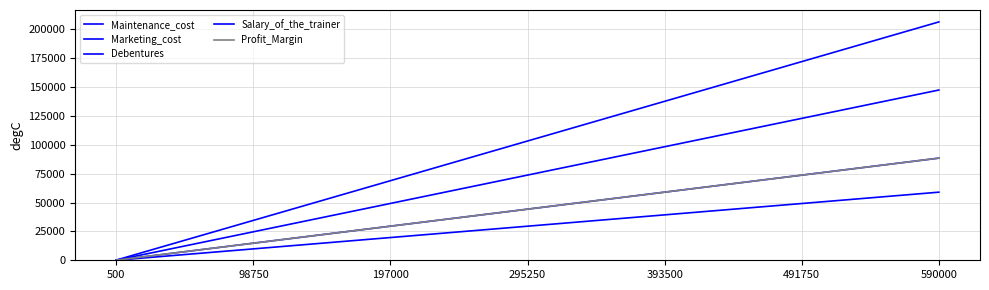

The value of Profit_Margin at 14 is 7632. True or false?

False